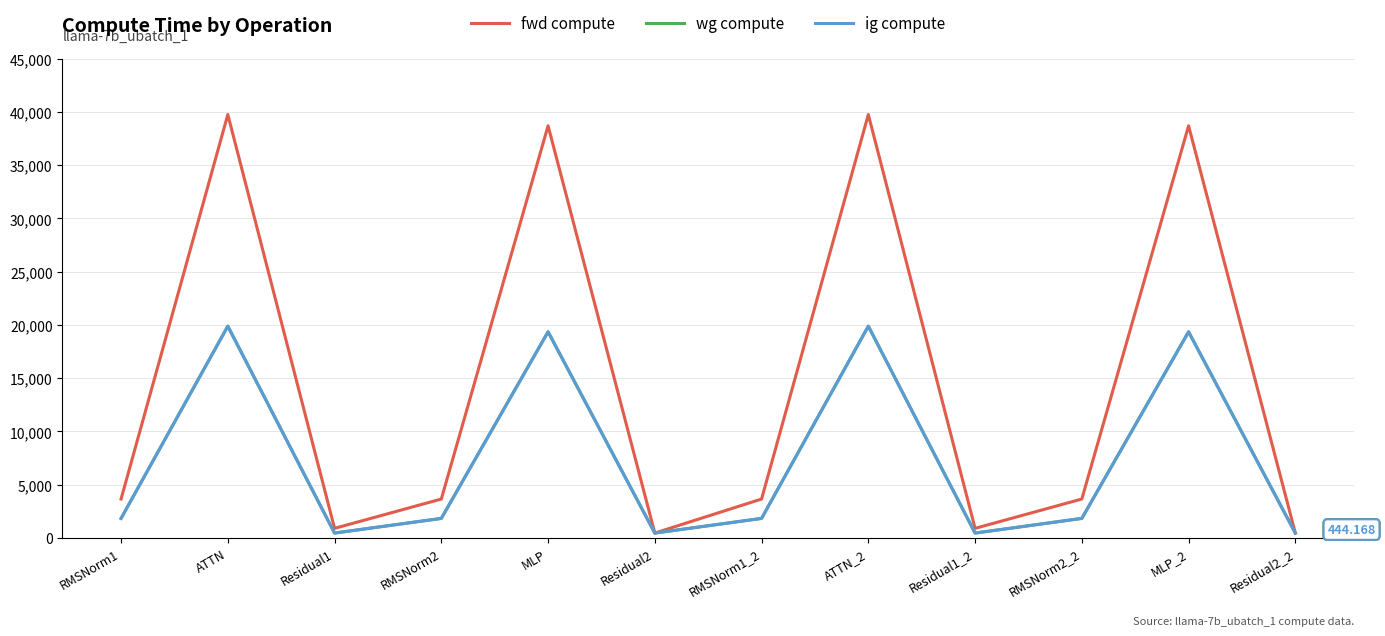

Where does the fwd compute series first go above 3641?

RMSNorm1